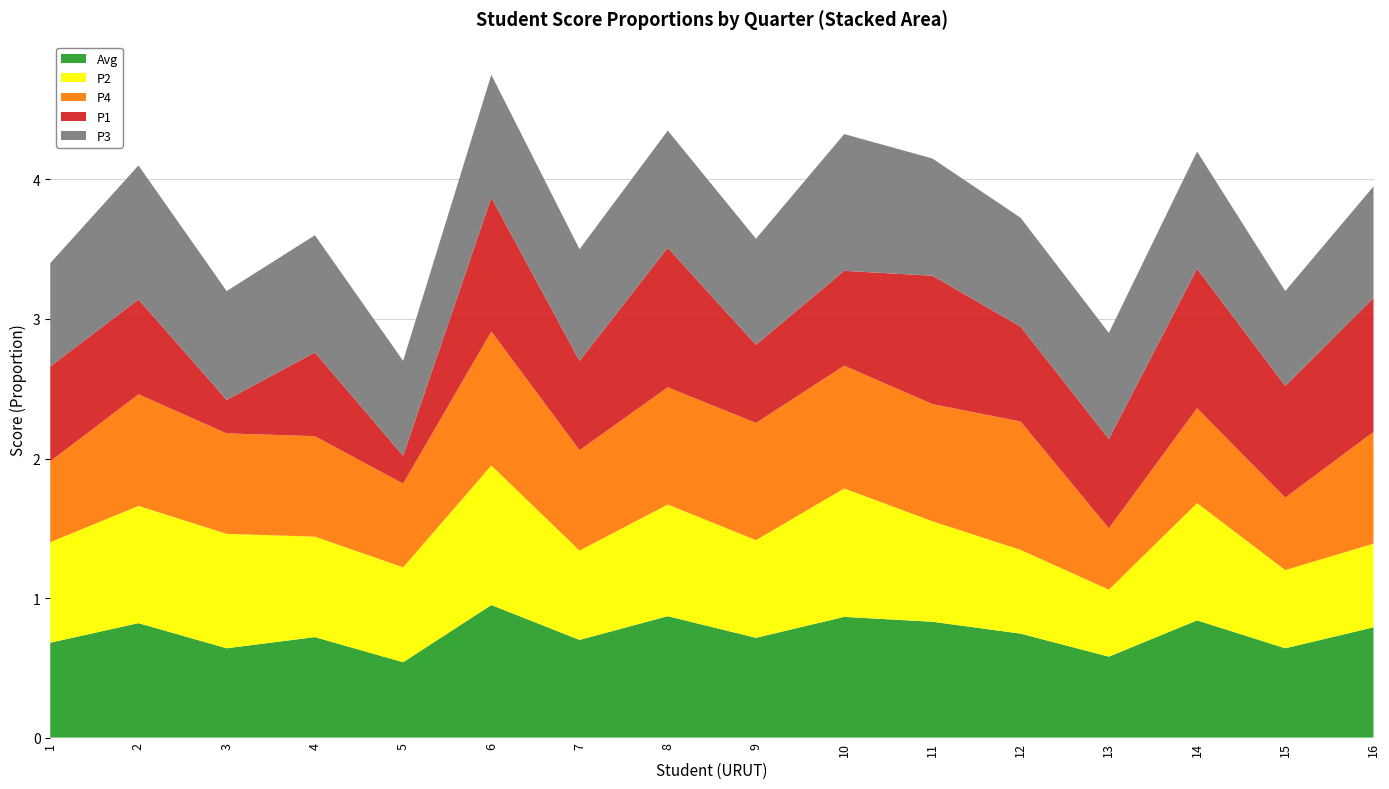

Reading left to right, what are all the values shown in this chart?

P1: 0.7	0.7	0.2	0.6	0.2	1.0	0.6	1.0	0.6	0.7	0.9	0.7	0.6	1.0	0.8	1.0
P2: 0.7	0.8	0.8	0.7	0.7	1.0	0.6	0.8	0.7	0.9	0.7	0.6	0.5	0.8	0.6	0.6
P3: 0.7	1.0	0.8	0.8	0.7	0.9	0.8	0.8	0.8	1.0	0.8	0.8	0.8	0.8	0.7	0.8
P4: 0.6	0.8	0.7	0.7	0.6	1.0	0.7	0.8	0.8	0.9	0.8	0.9	0.4	0.7	0.5	0.8
Avg: 0.7	0.8	0.6	0.7	0.5	0.9	0.7	0.9	0.7	0.9	0.8	0.7	0.6	0.8	0.6	0.8